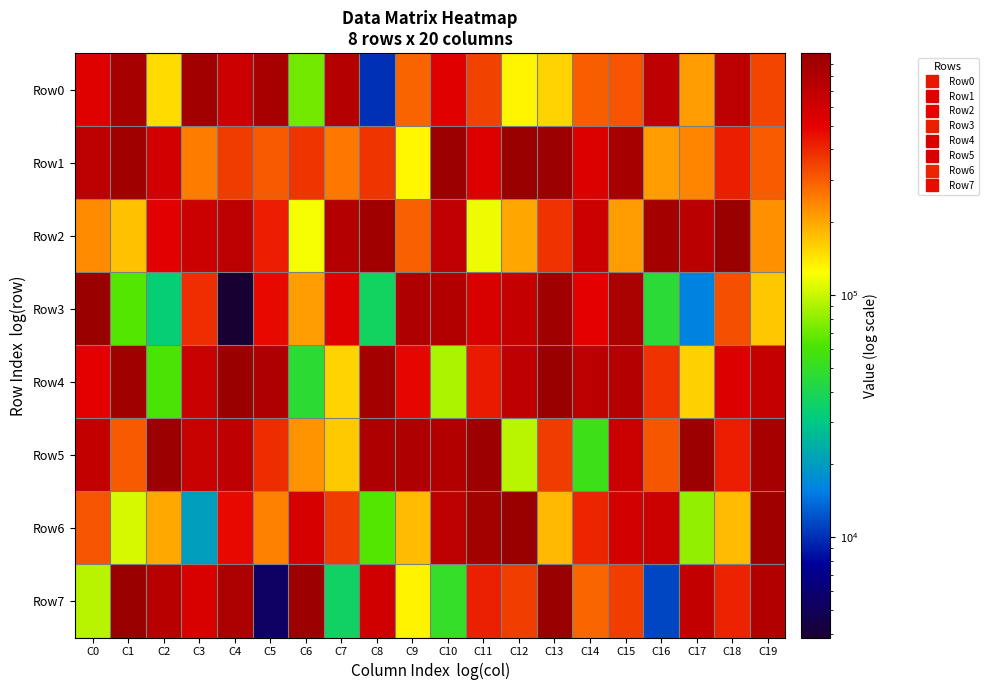

Which category has the lowest value across all series?

C4